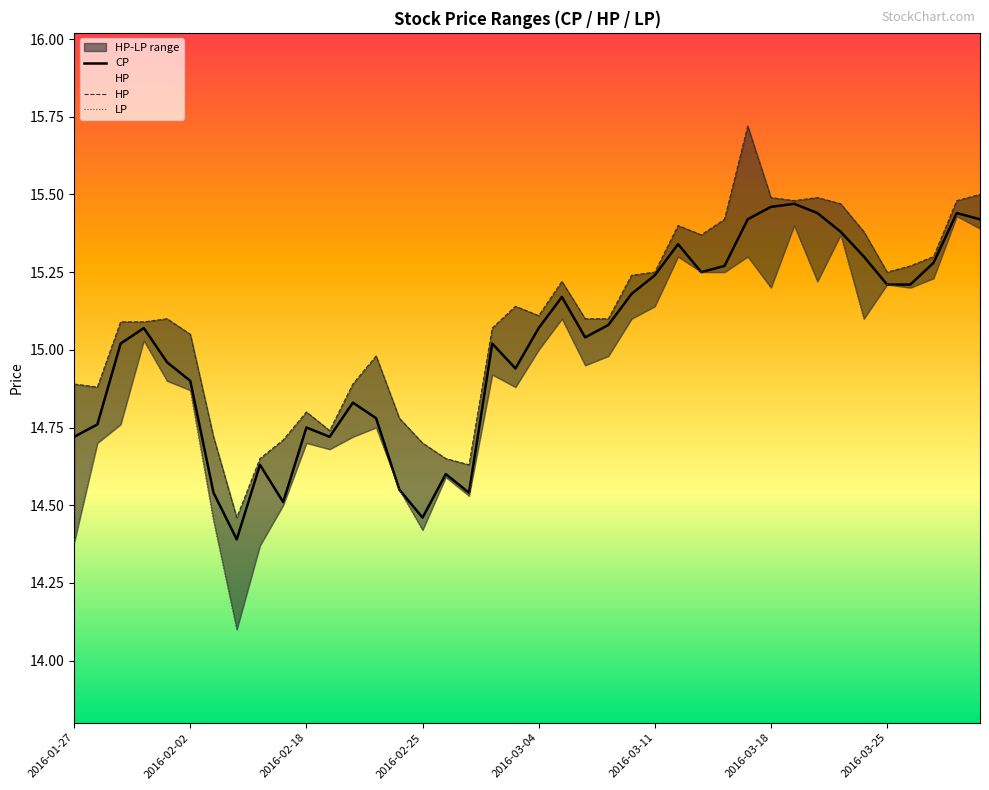

True or false: CP and LP intersect in this chart.

False